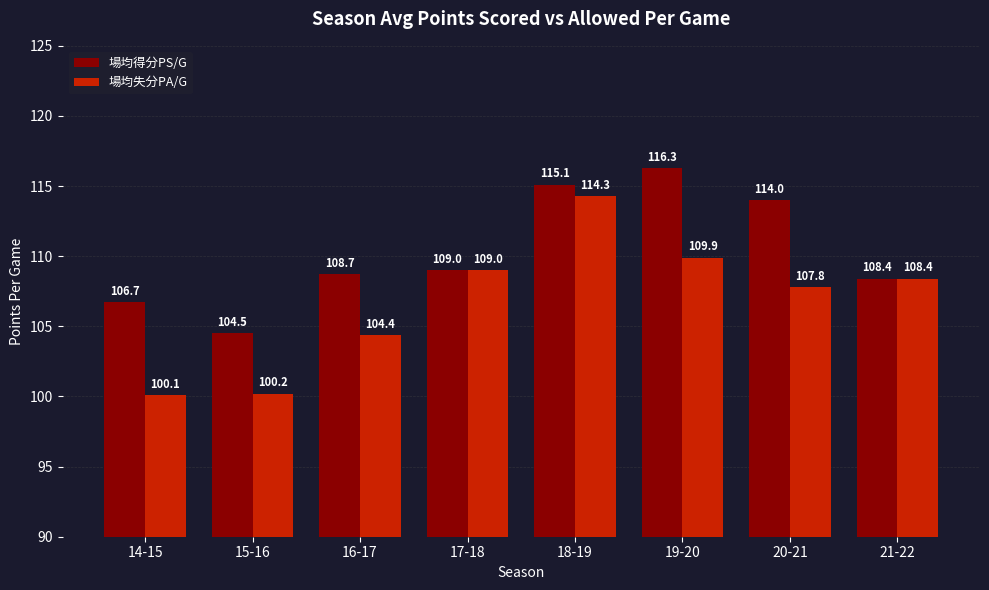

What is the lowest value of the 場均失分PA/G series?

100.1